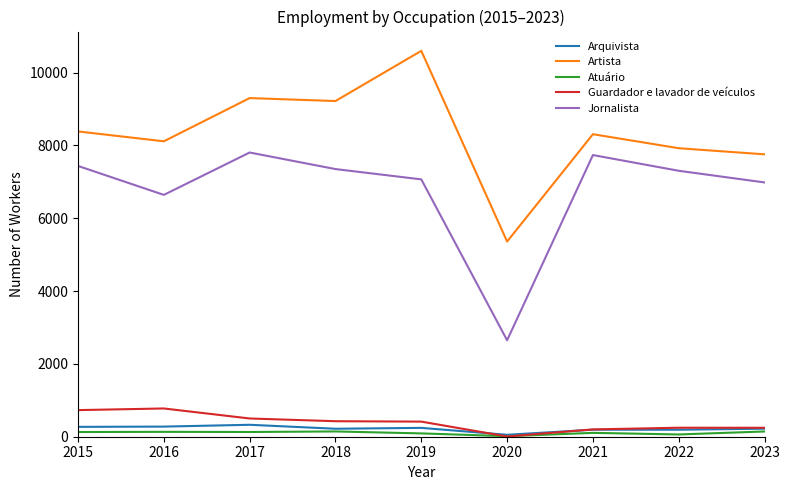

How many lines are shown in the chart?

5